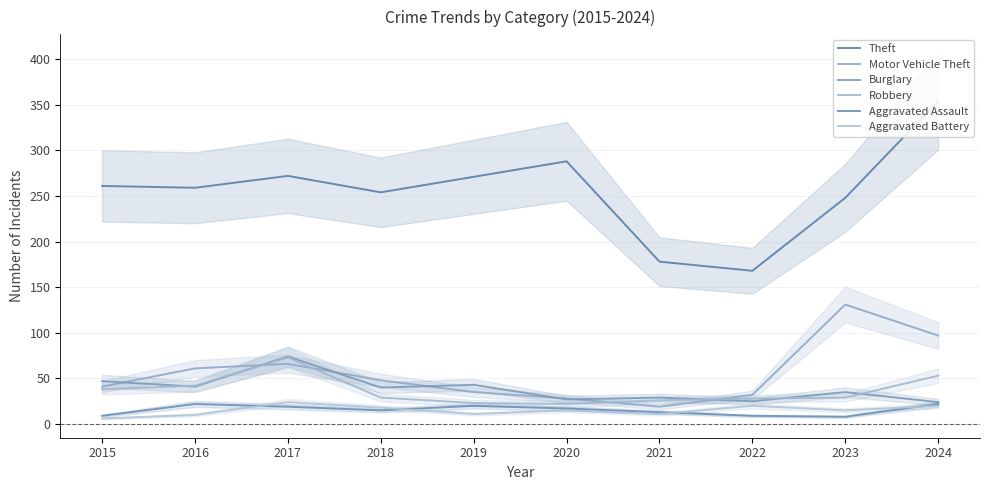

Reading right to left, transcribe all the data shown in this chart.

Theft: 354	248	168	178	288	271	254	272	259	261
Motor Vehicle Theft: 97	131	32	19	28	35	48	66	61	41
Burglary: 24	35	25	29	27	43	40	74	41	47
Robbery: 53	29	28	26	22	23	29	73	42	38
Aggravated Assault: 22	8	9	13	17	20	15	19	22	9
Aggravated Battery: 20	15	20	11	15	11	18	24	10	6